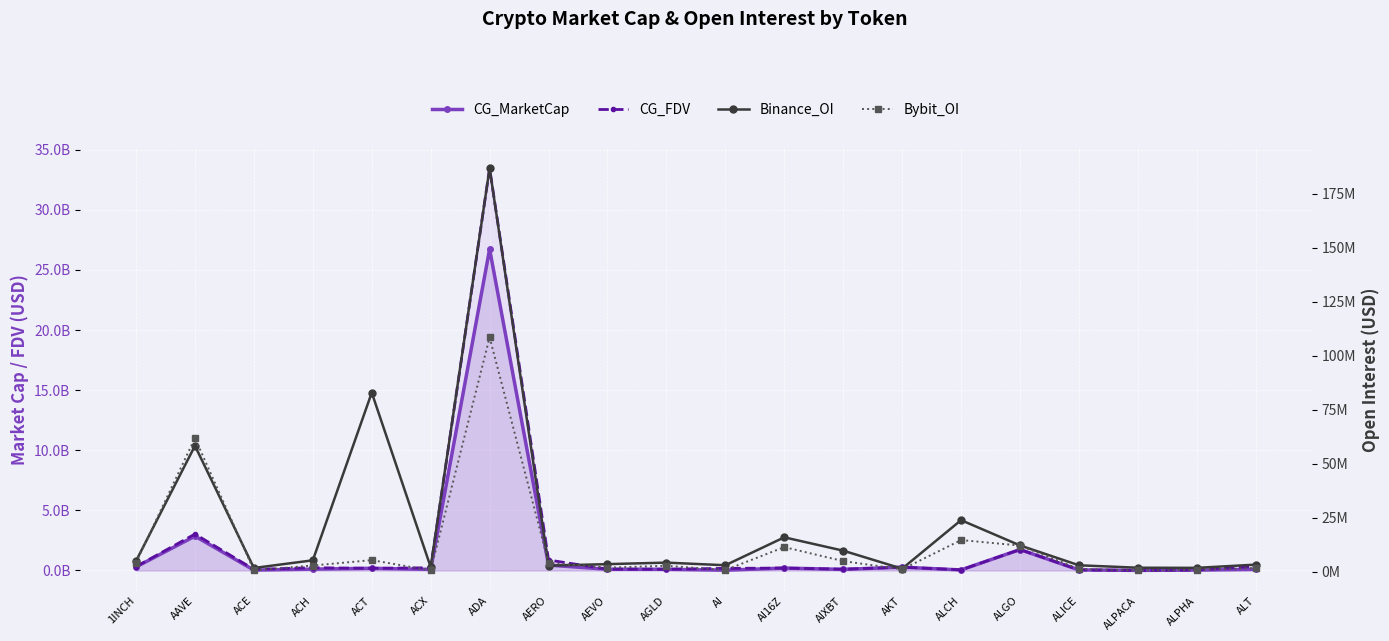

True or false: Bybit_OI has more than 2 points higher than both neighbors.

True